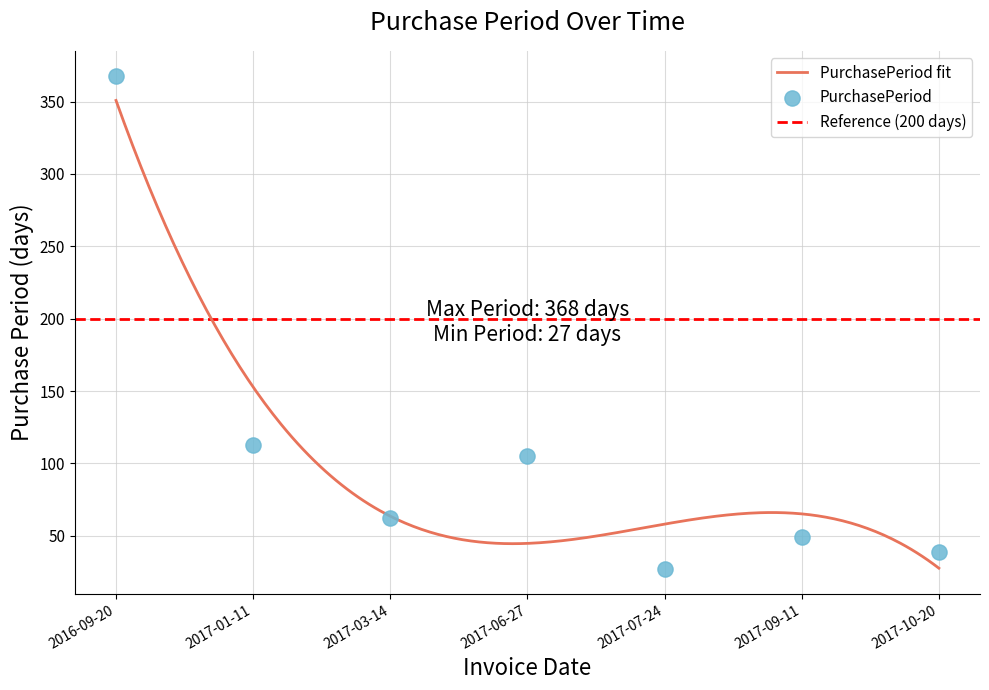

What is the change in value from 2017-03-14 to 2017-10-20?

-23